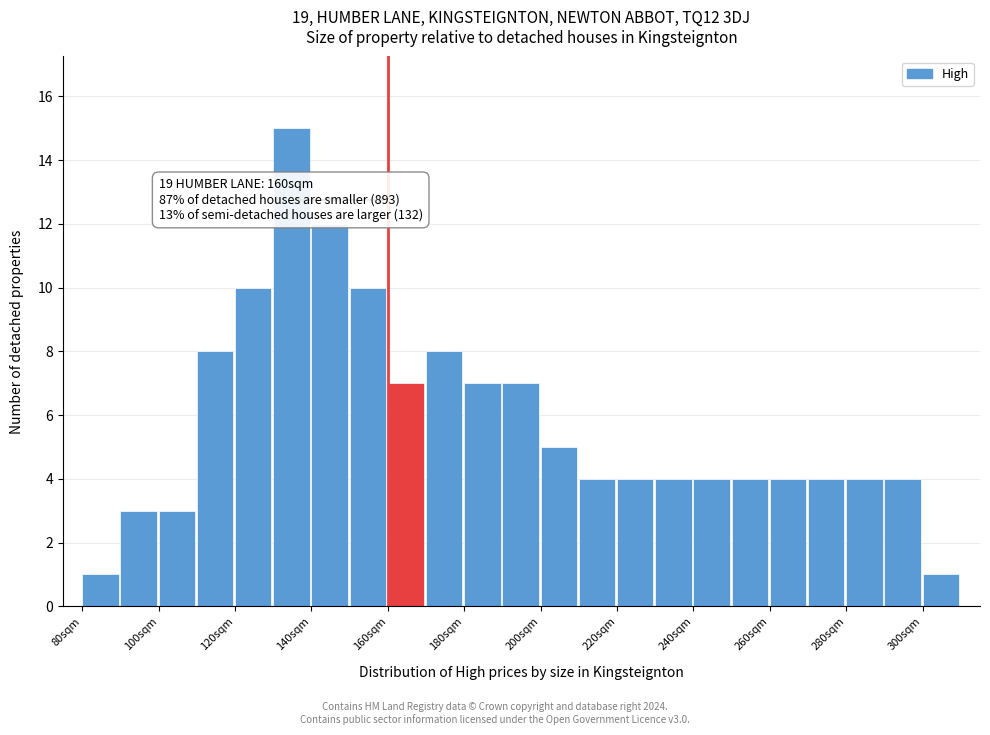

Over which range of the x-axis is the bar tallest?

130 to 140